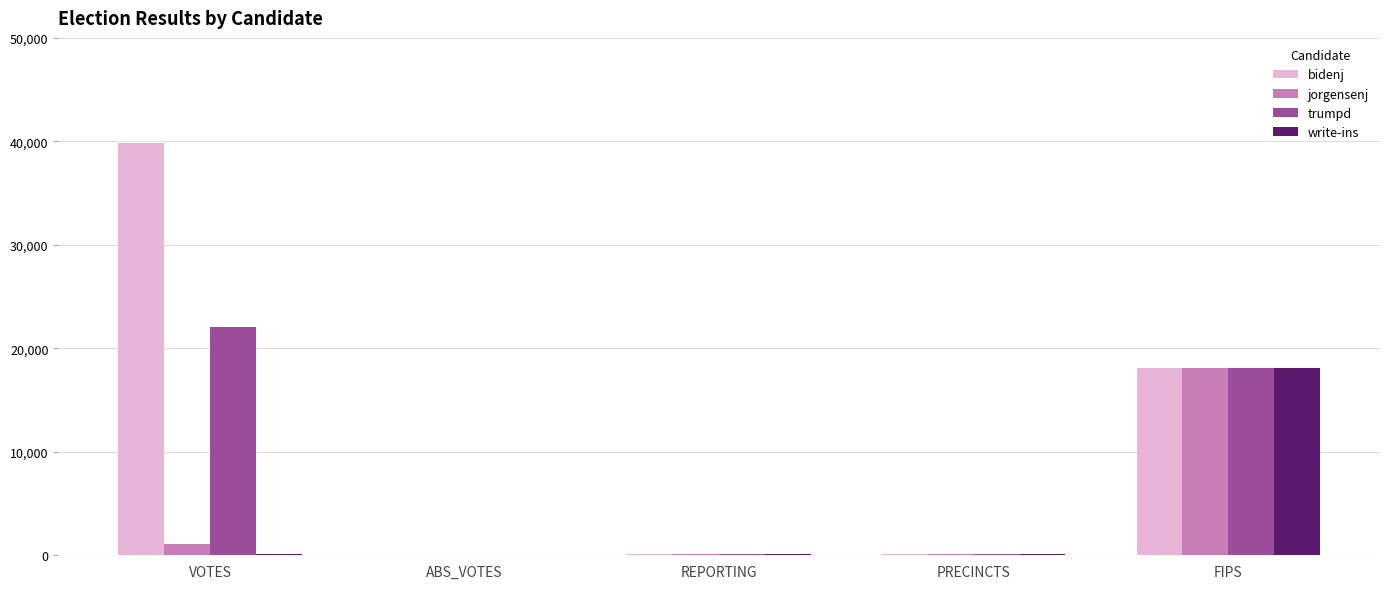

Are the bars horizontal?

No